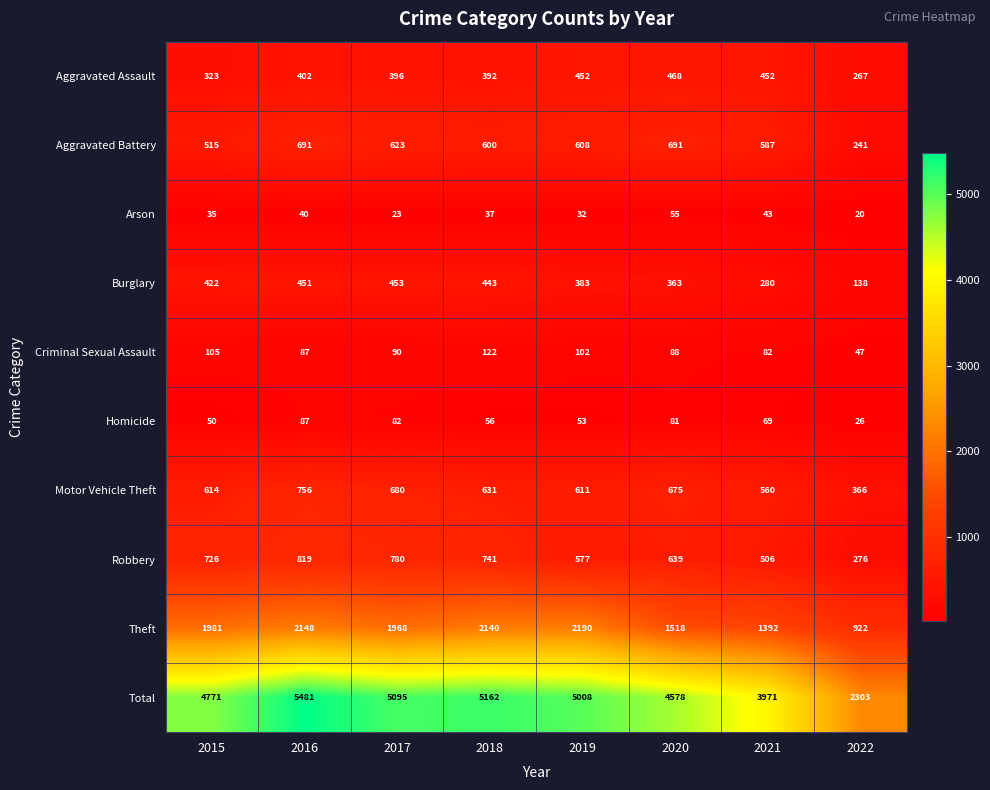

The value of Homicide at 2021 is 69. True or false?

True